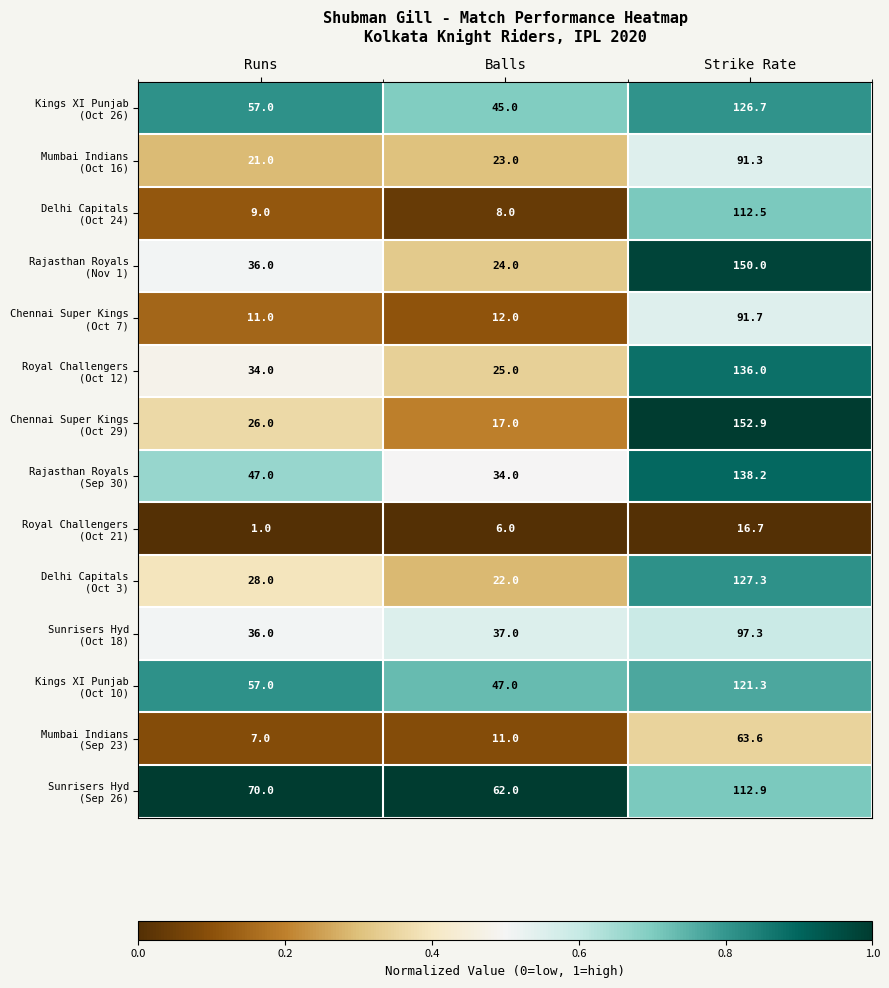

At which category is the sum across all series the highest?

Strike Rate